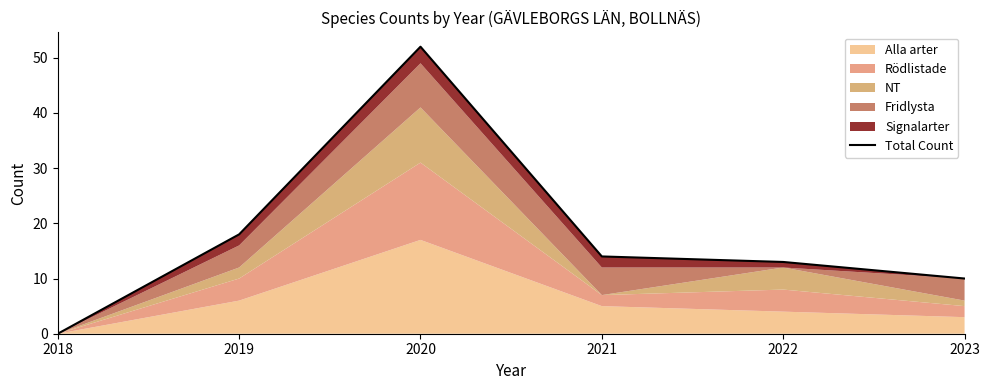

The chart shows a value of -32 at 2018. True or false?

False